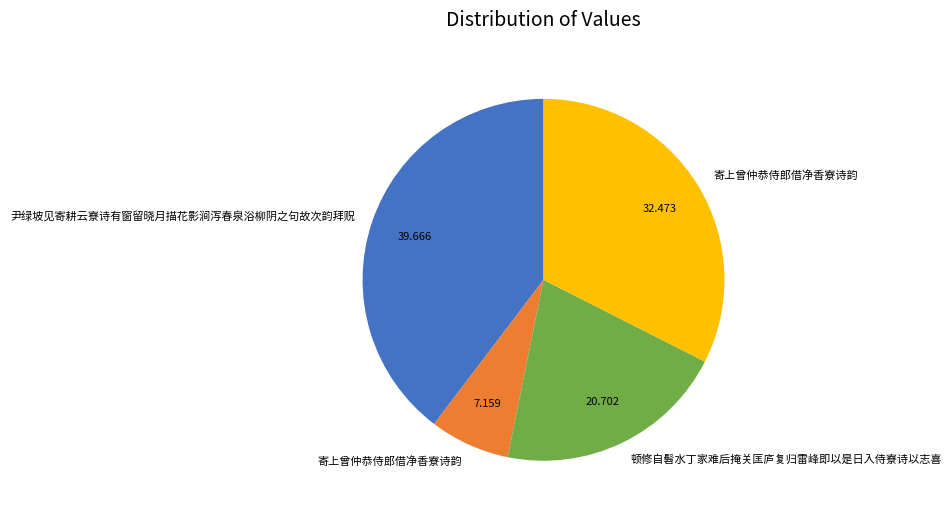

Is there a majority slice in this chart?

No